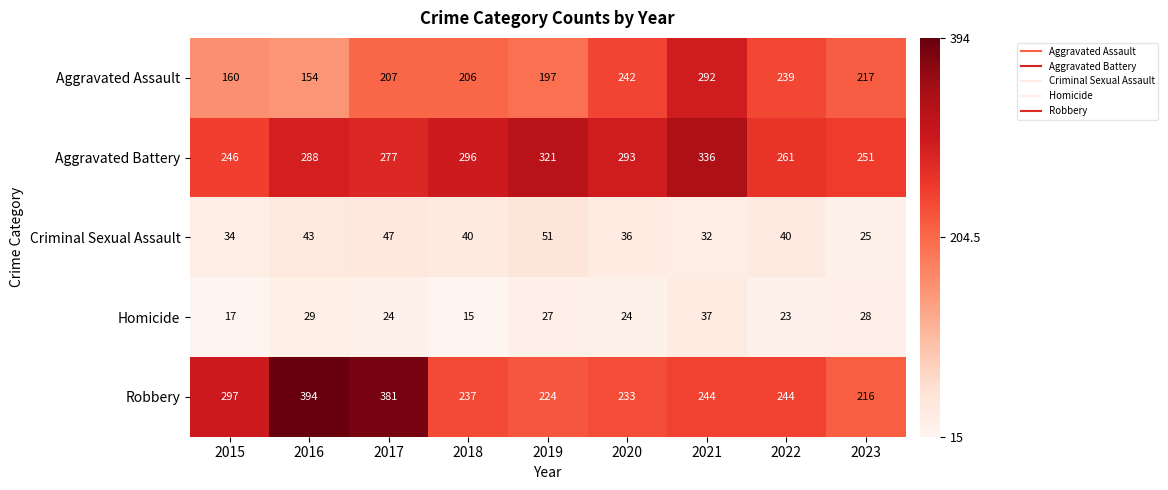

Which series changed the most between 2015 and 2020?

Aggravated Assault